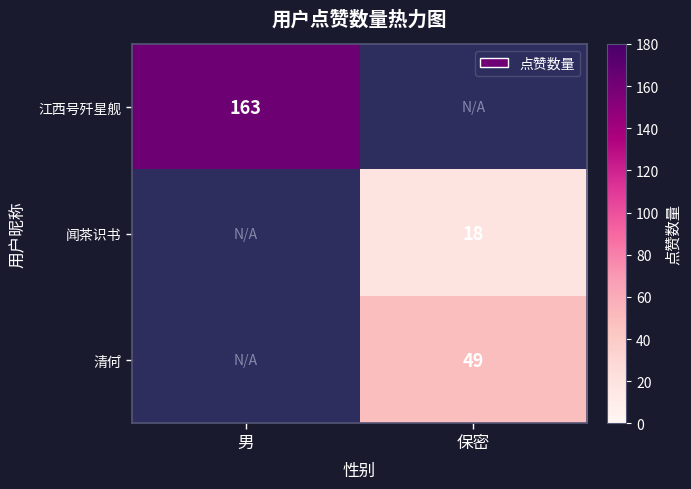

Count the number of data series in this chart.

3